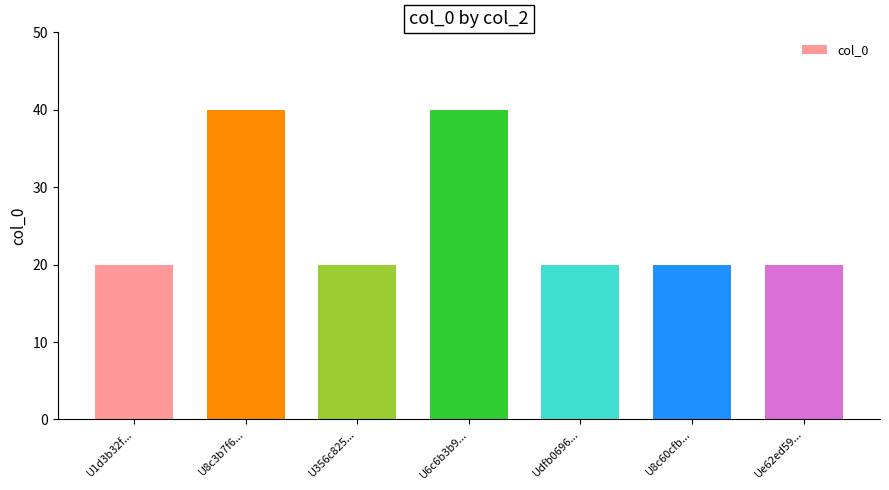

What is the sum of all values?

180